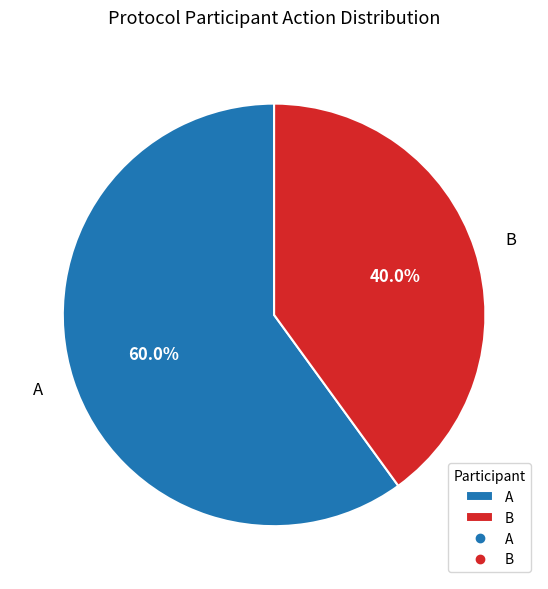

Count the number of slices in the pie.

2